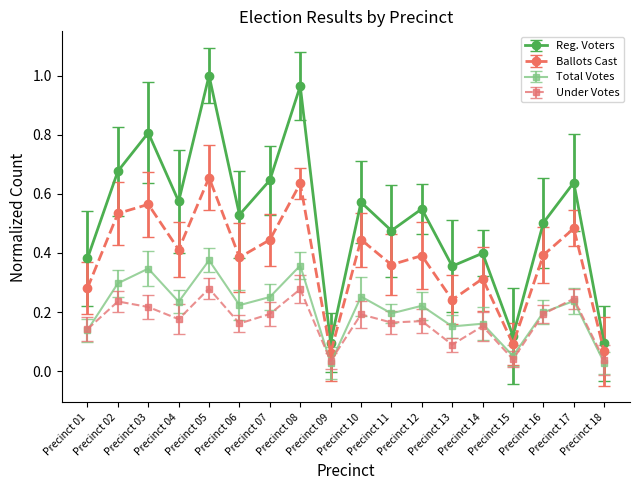

What is the difference between the Total Votes values at Precinct 15 and Precinct 02?

0.2